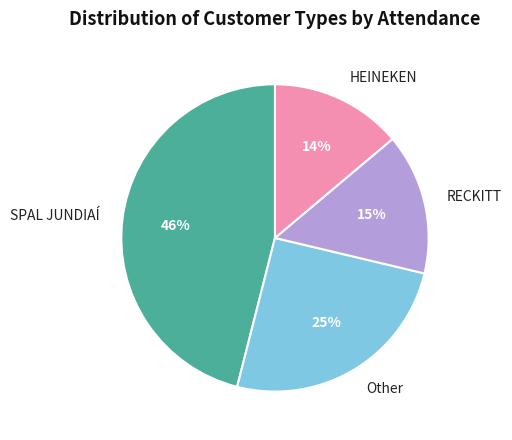

Approximately how many times larger is the value at RECKITT compared to HEINEKEN?

1.1